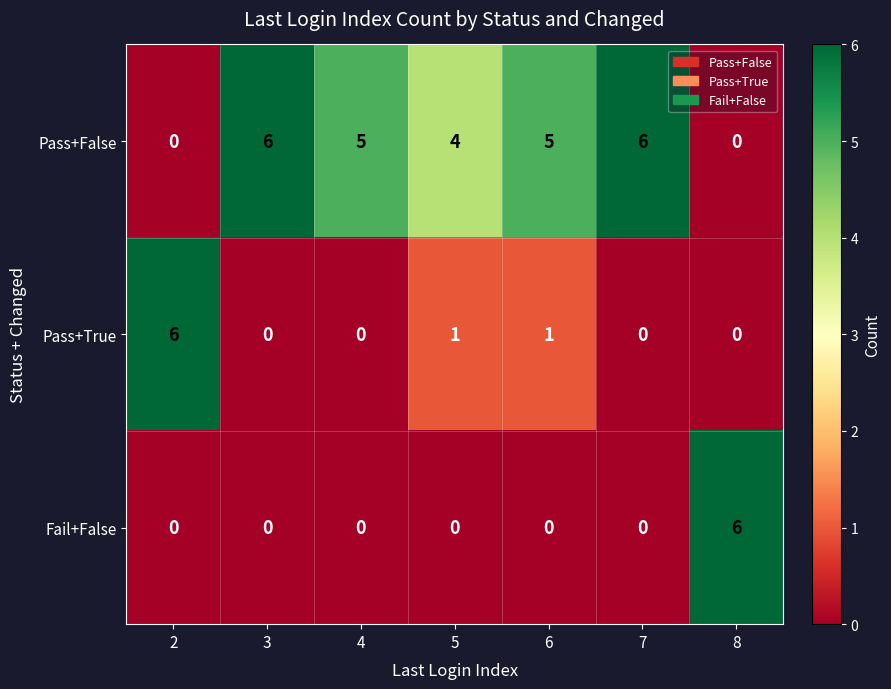

At which label is Pass+False closest to 3?

5